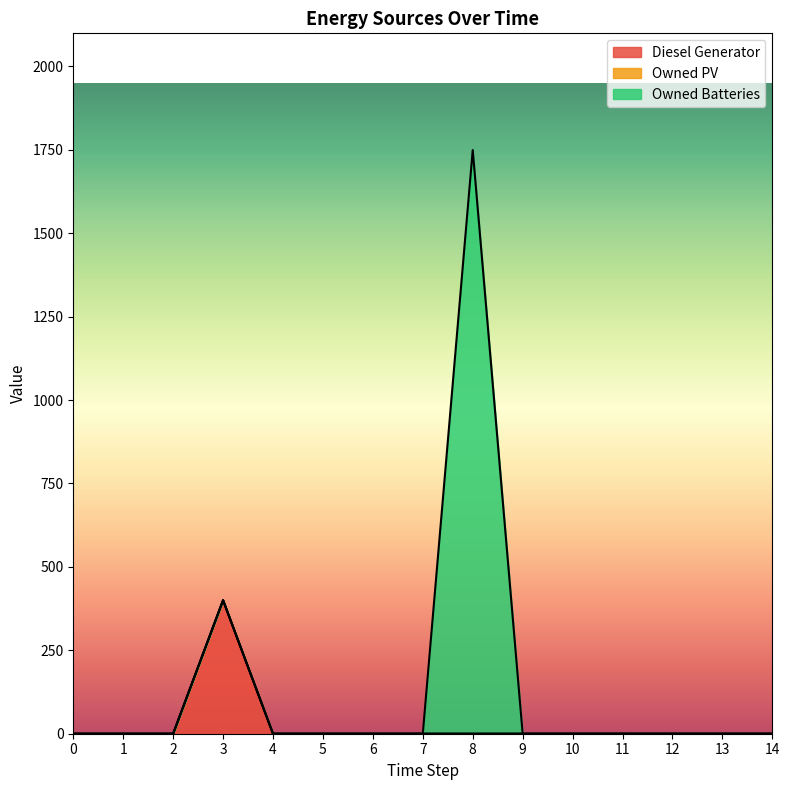

What is the difference between the maximum and second lowest values in the Owned Batteries series?

1749